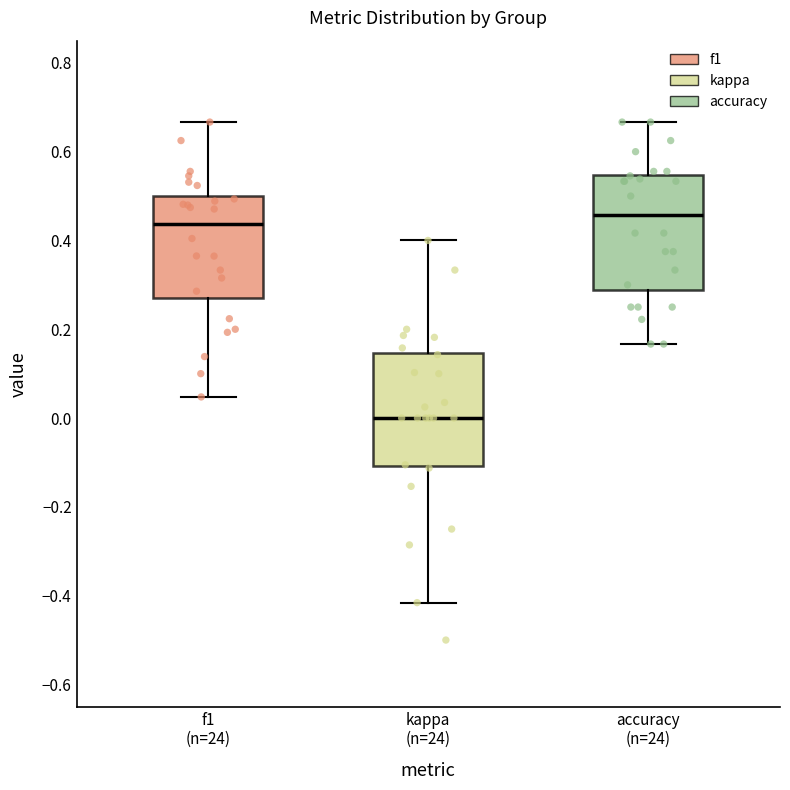

Reading left to right, read every box against the y-axis: the position of its median line, the range the box covers, and the ends of its whiskers. The values are not printed on the chart, so give them approximately, as read against the axis.

f1 (n=24): median 0.44, box 0.28 to 0.50, whiskers 0.04 to 0.66
kappa (n=24): median 0.00, box -0.10 to 0.14, whiskers -0.42 to 0.40
accuracy (n=24): median 0.46, box 0.28 to 0.54, whiskers 0.16 to 0.66